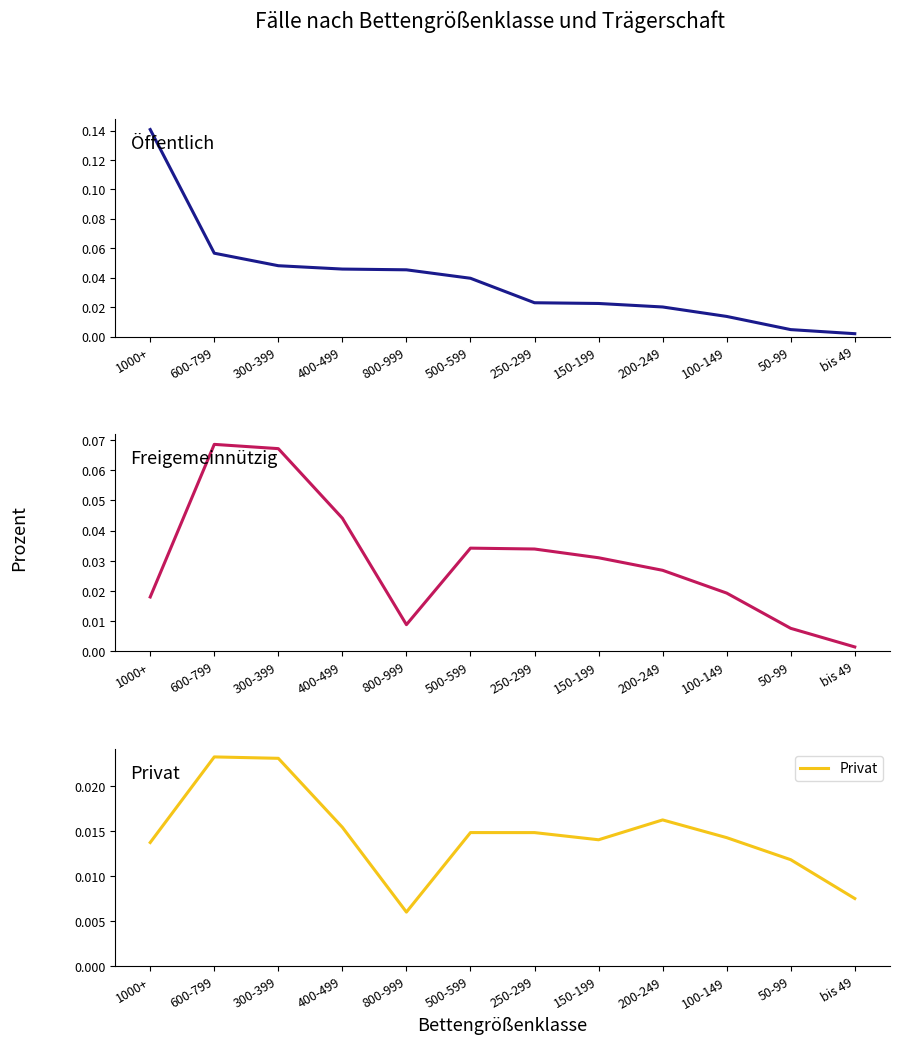

At which label does Öffentlich reach its peak?

1000+